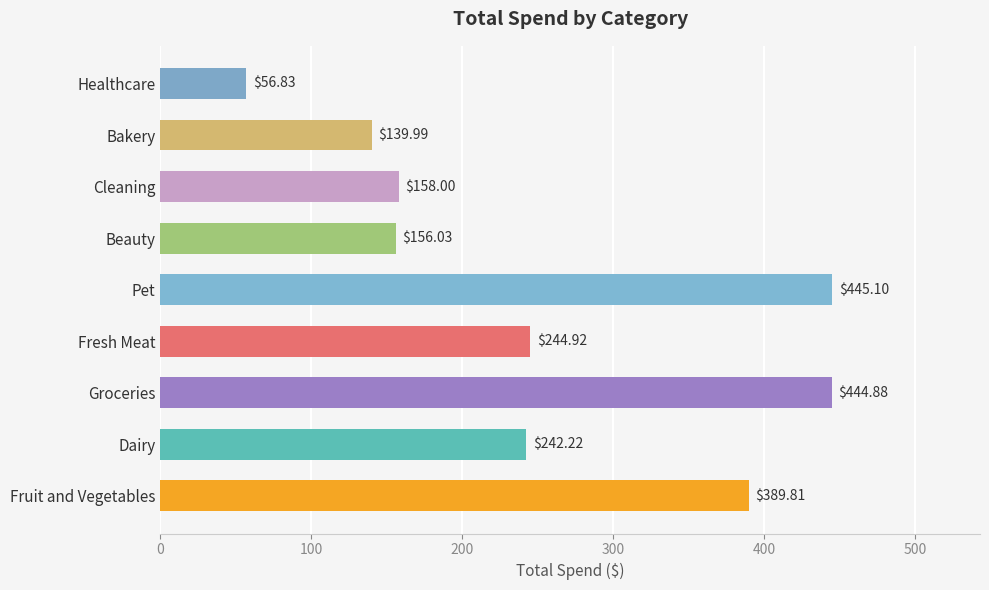

What is the sum of the values at Healthcare and Dairy?

299.1